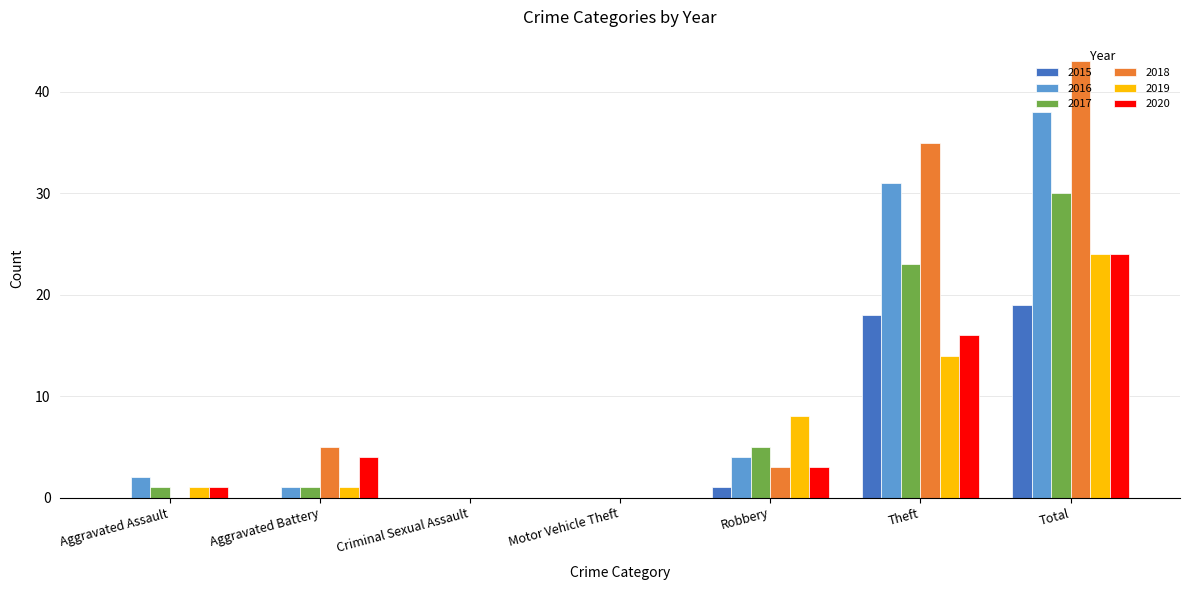

At which label does 2018 reach its peak?

Total